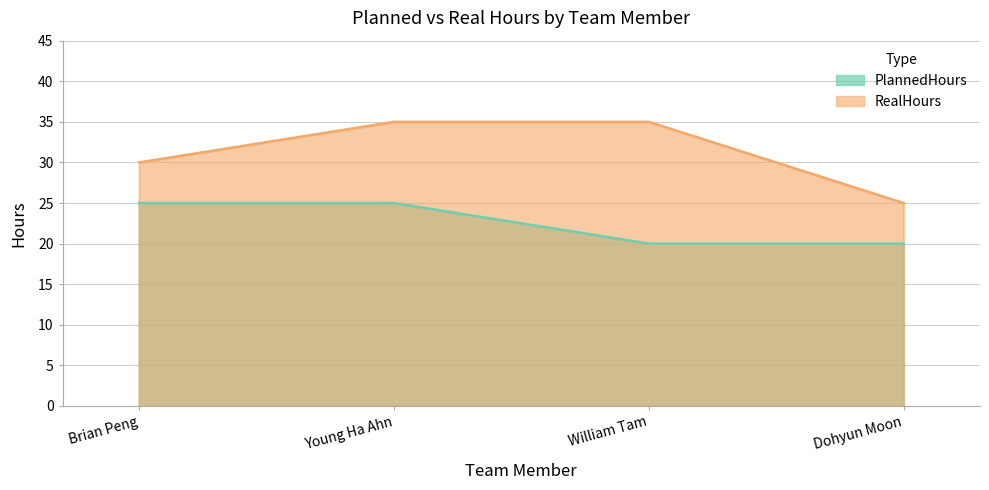

What is the sum of the RealHours values at William Tam and Dohyun Moon?

60